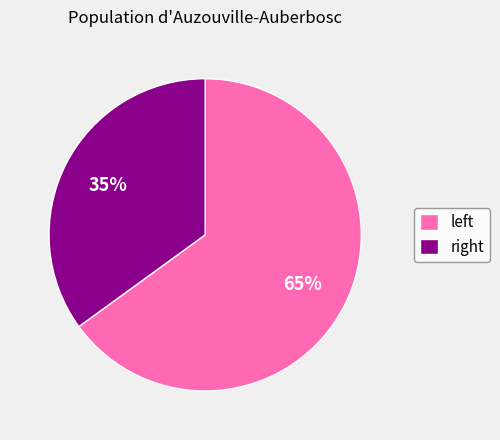

Count the number of slices in the pie.

2